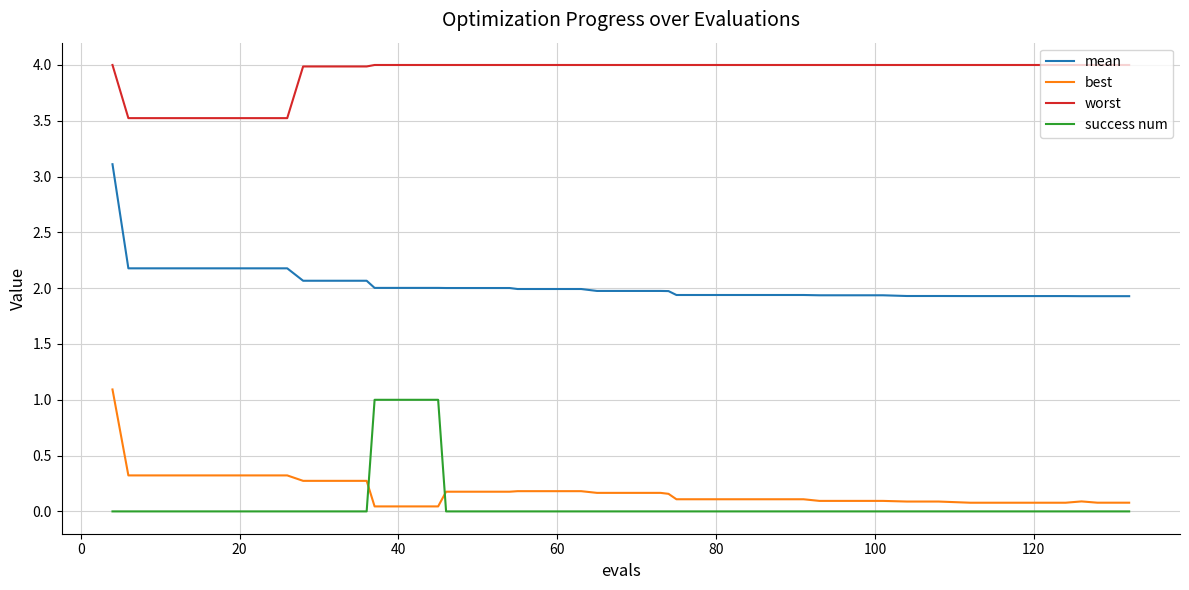

Which series has the widest spread of values?

mean